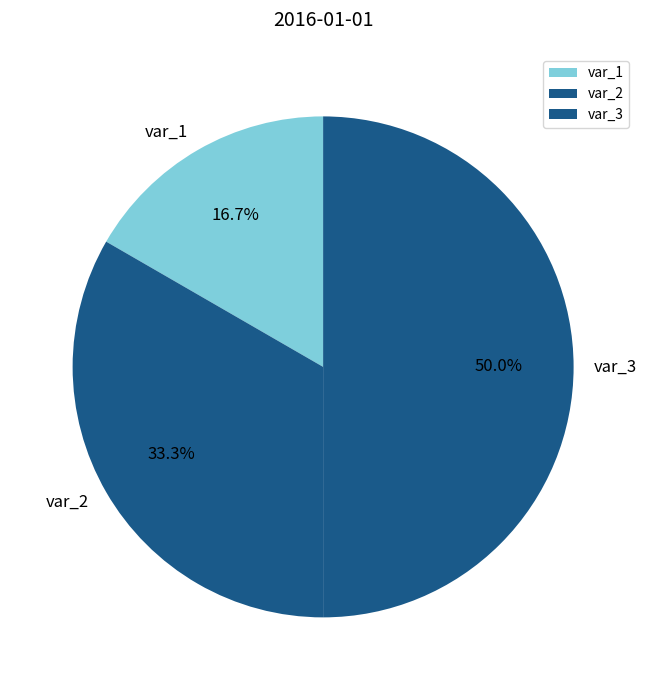

Rank the categories by value from lowest to highest.

var_1, var_2, var_3